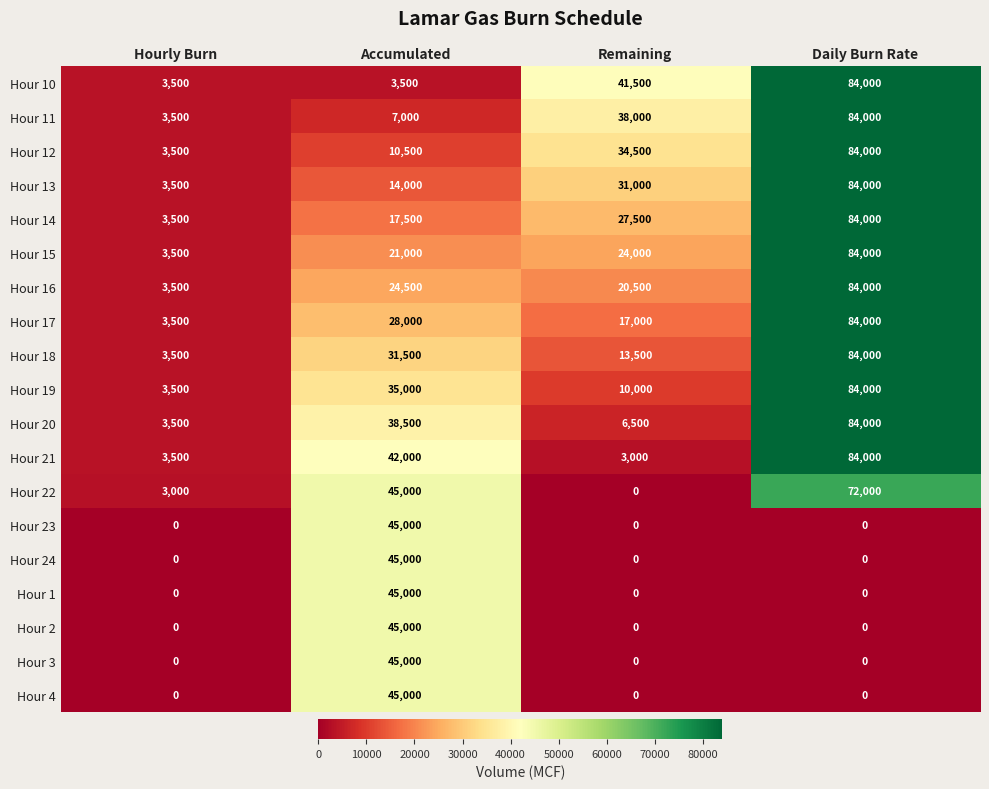

Is it true that Hour 15 equals 84000 at Daily Burn Rate?

True